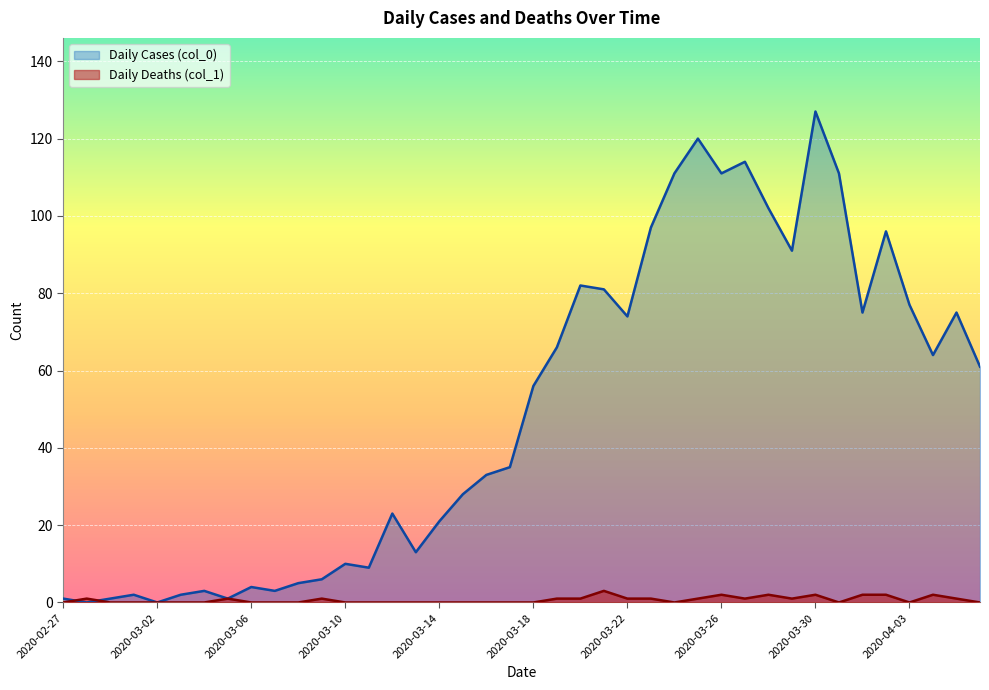

The Daily Cases (col_0) series shows 192 at 2020-03-31. True or false?

False